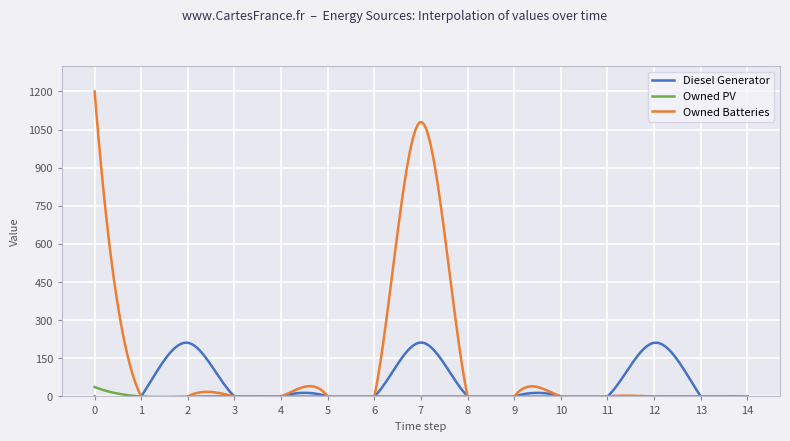

What is the average value of the Owned Batteries series?

152